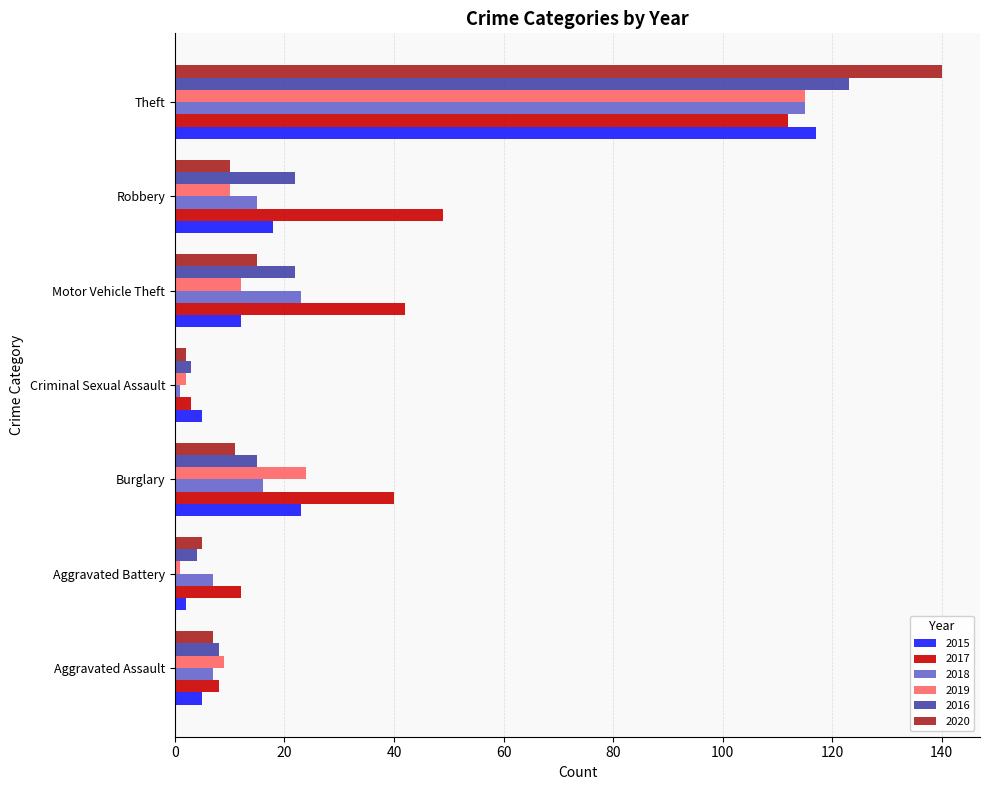

Which series has the largest total across all categories?

2017